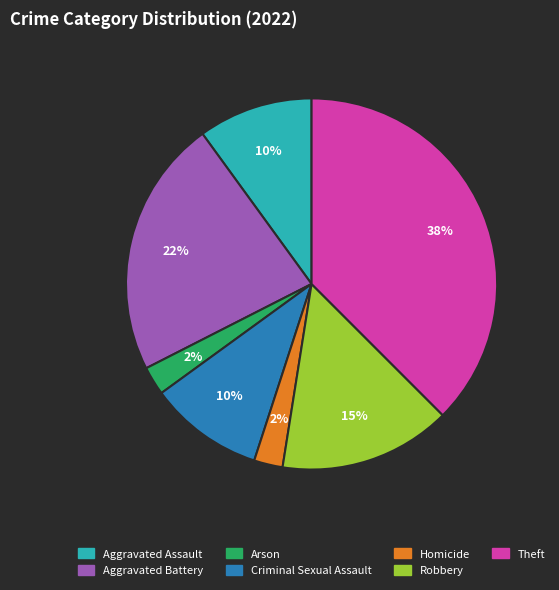

Which slice is the largest?

Theft